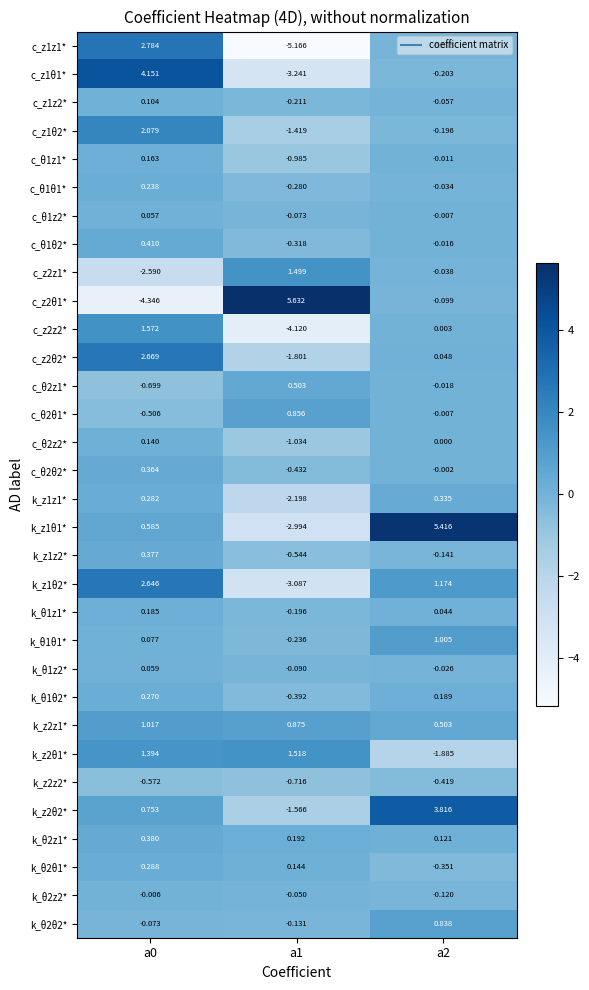

Is the value of k_θ1θ1* at a0 greater than the value of c_z2θ1* at a2?

Yes